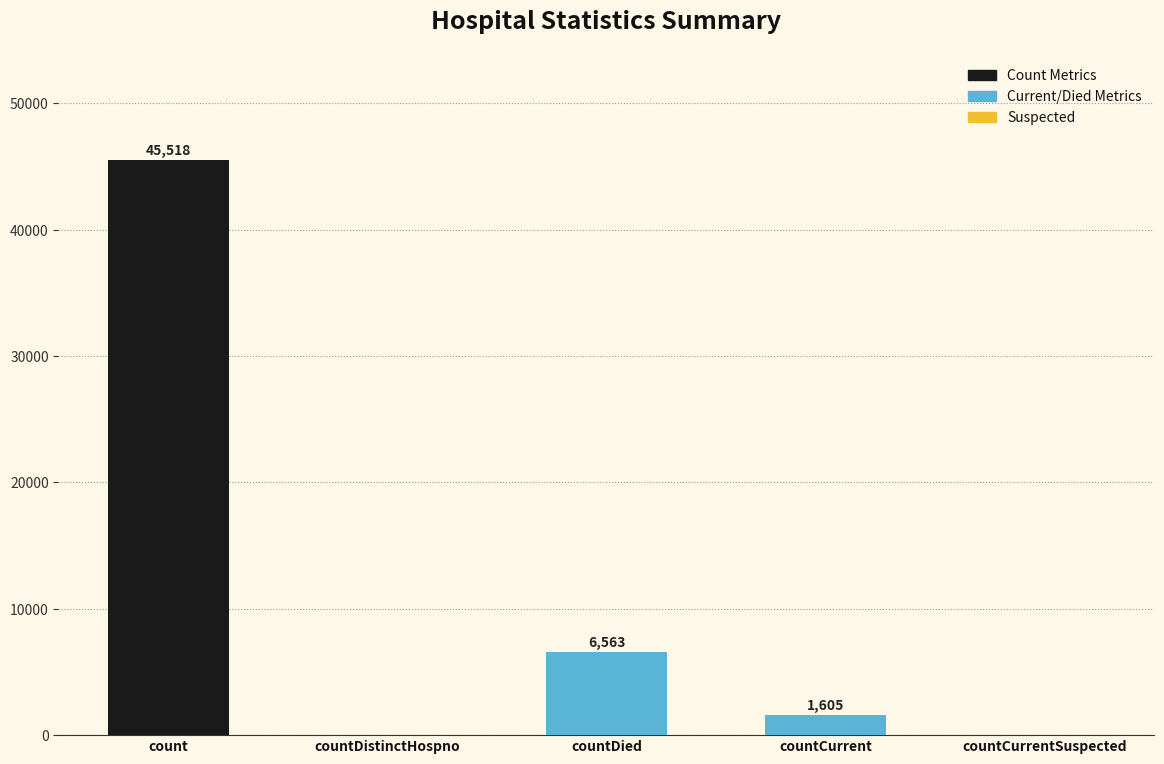

How many series are shown in this chart?

1